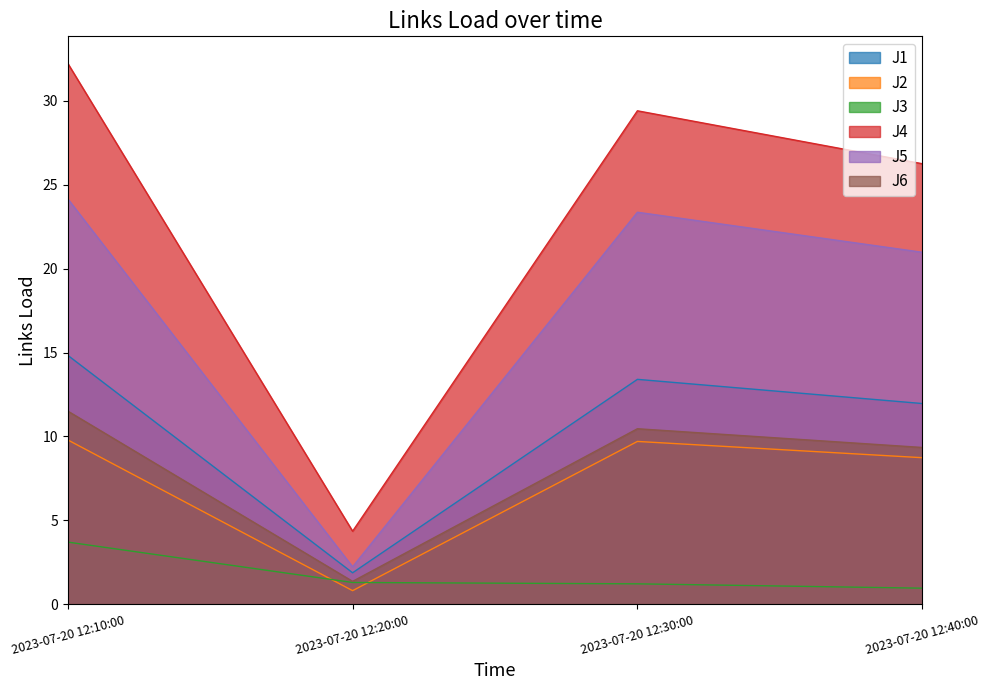

What position from the left is 2023-07-20 12:10:00?

1